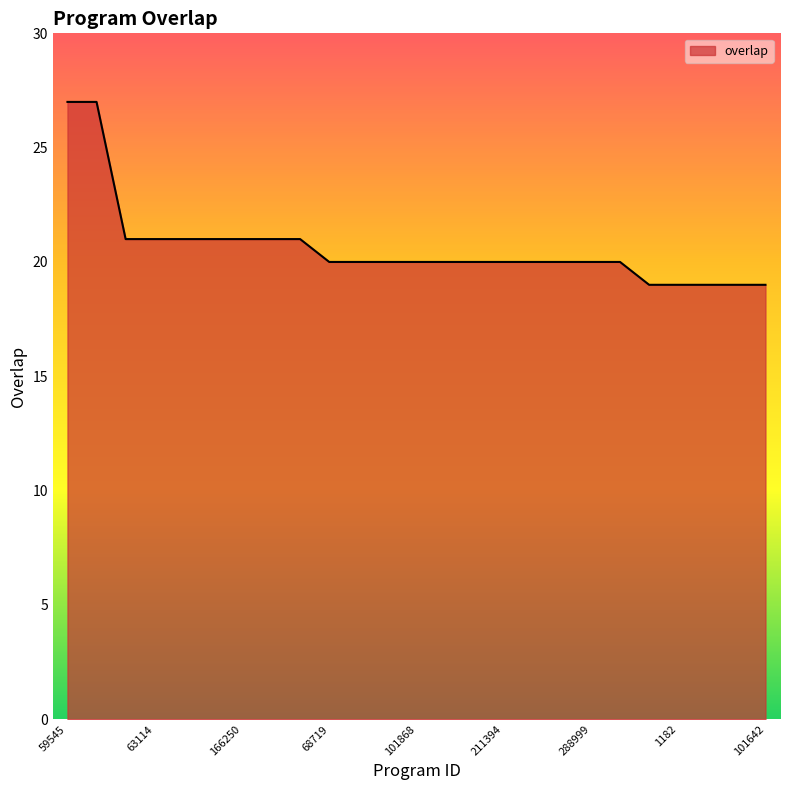

What is the difference between the maximum and minimum values?

8